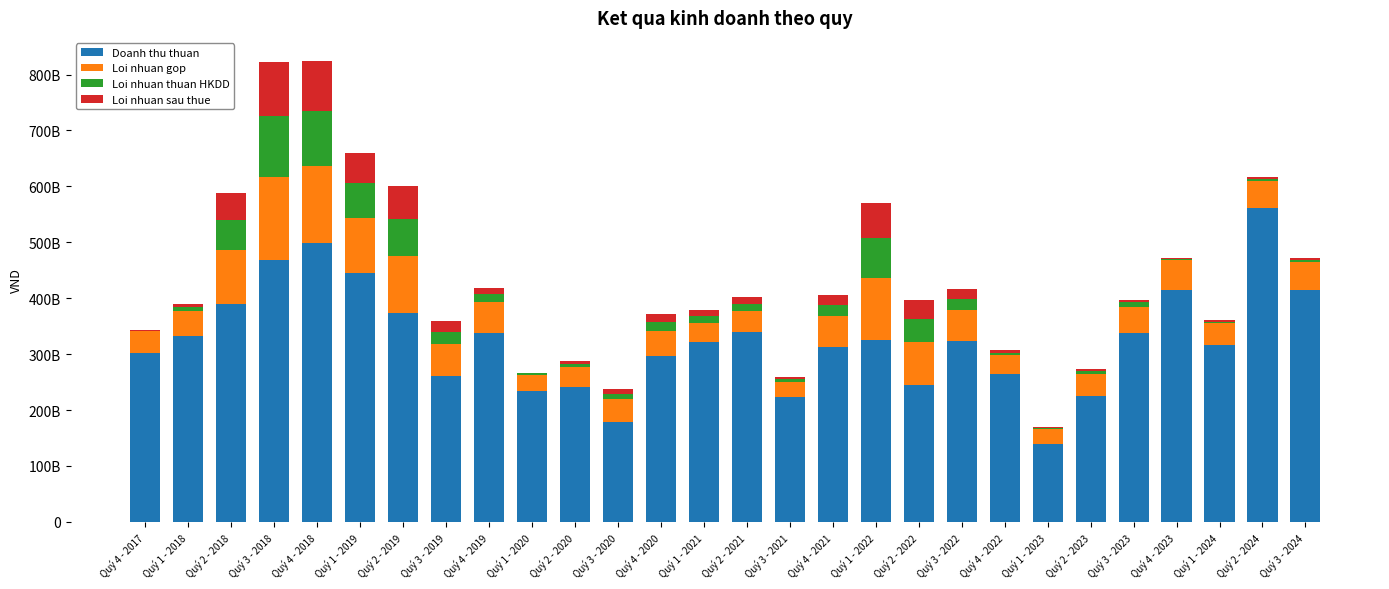

The value of Doanh thu thuan at Quý 4 - 2021 is 312883111026. True or false?

True